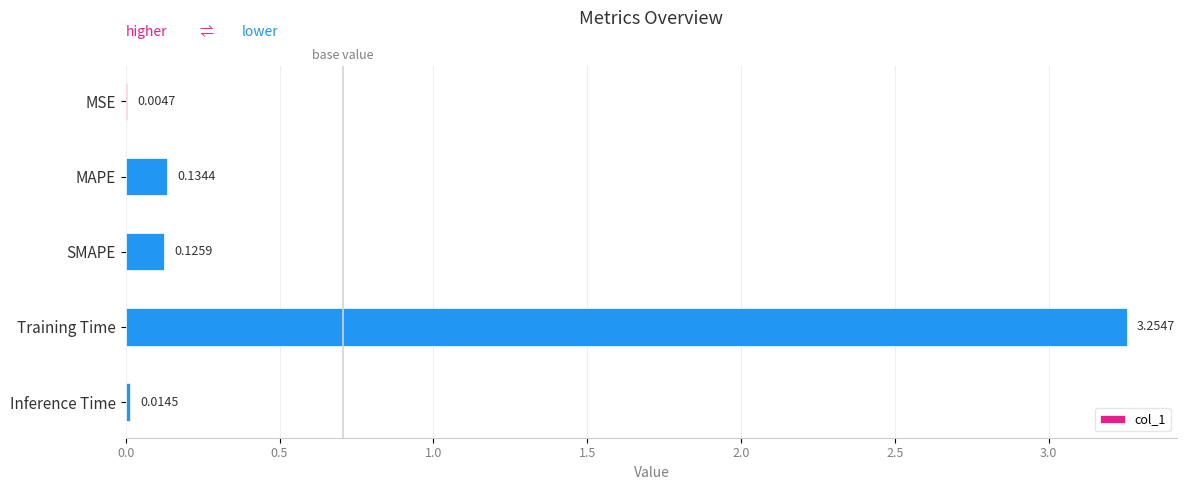

At which label is the value closest to 1?

MAPE